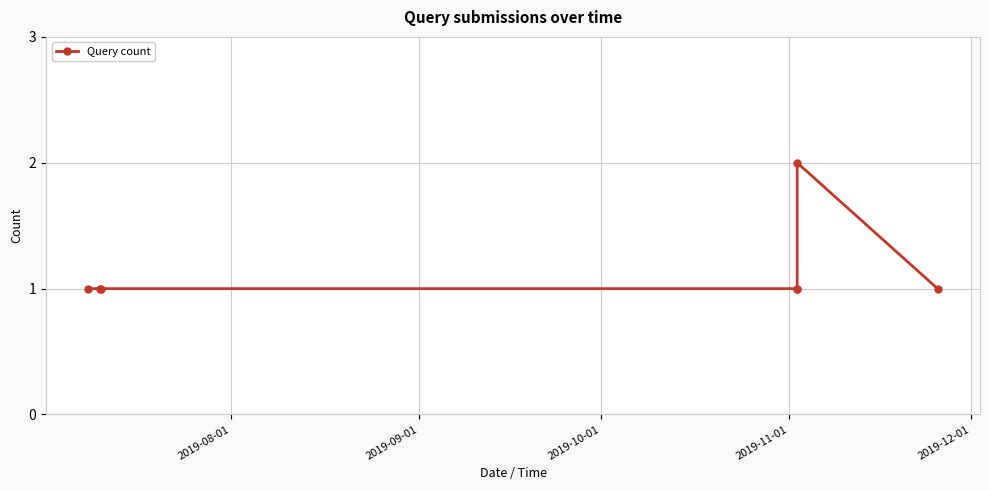

What is the sum of all values?

8